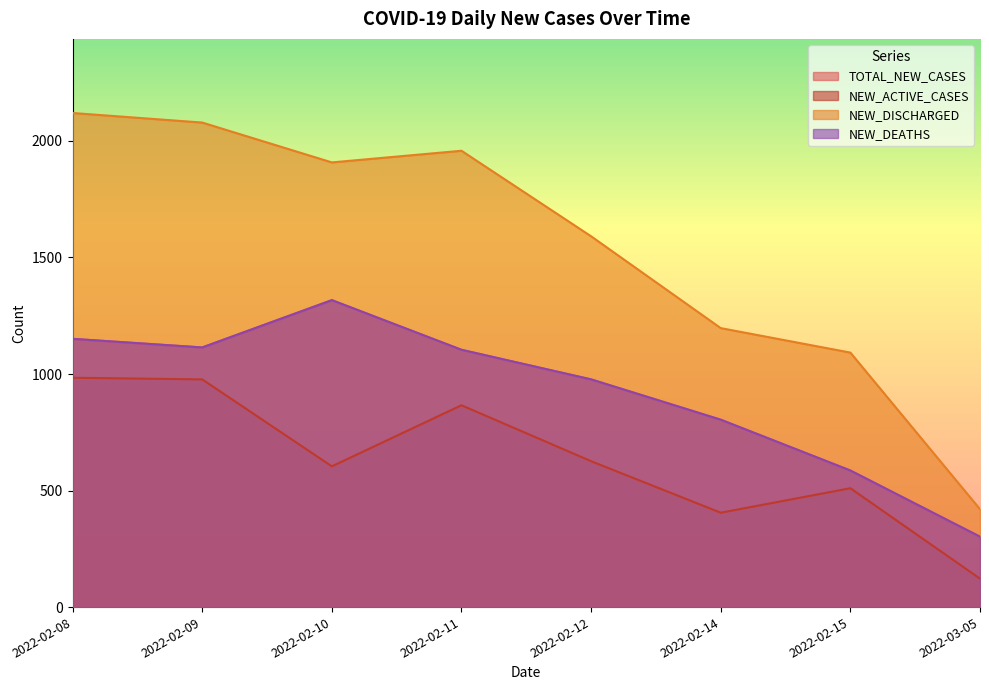

Which series has the largest total across all categories?

NEW_DISCHARGED